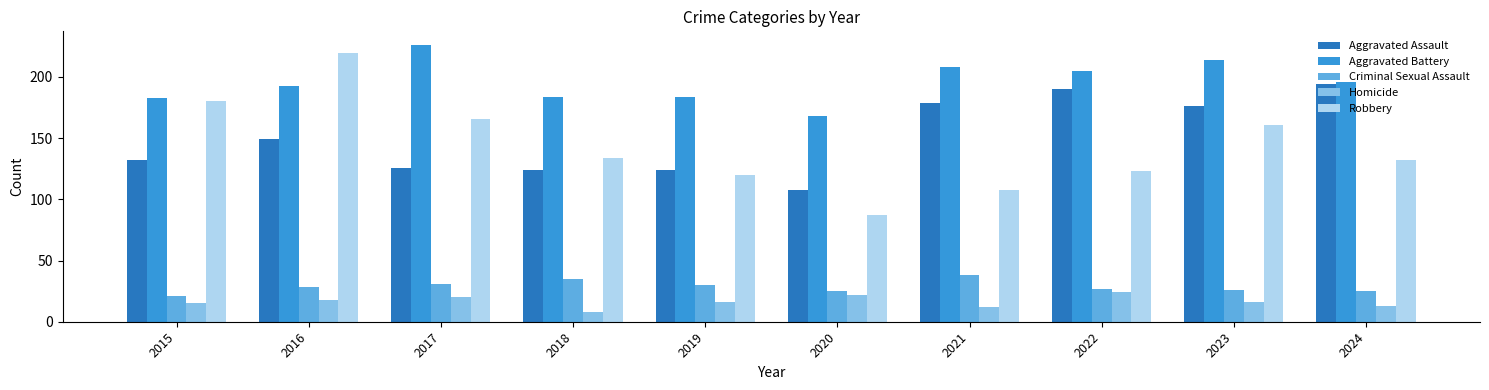

Which category has the lowest value in the Criminal Sexual Assault series?

2015